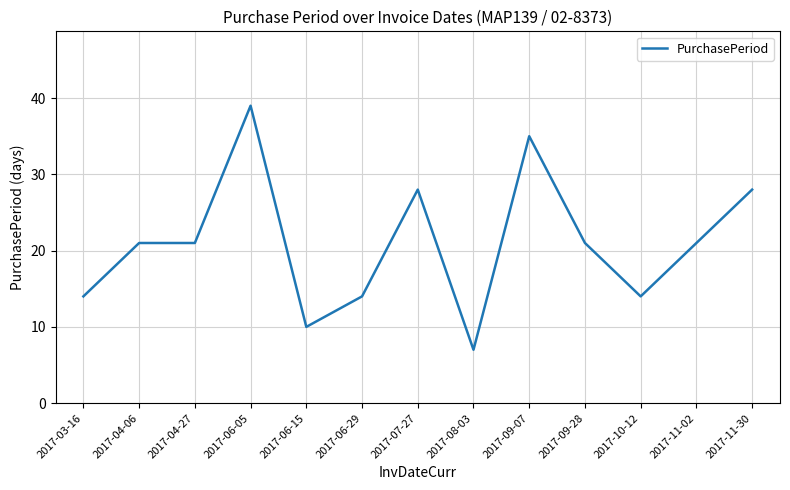

What is the ratio of the value at 2017-08-03 to the value at 2017-04-06?

0.3